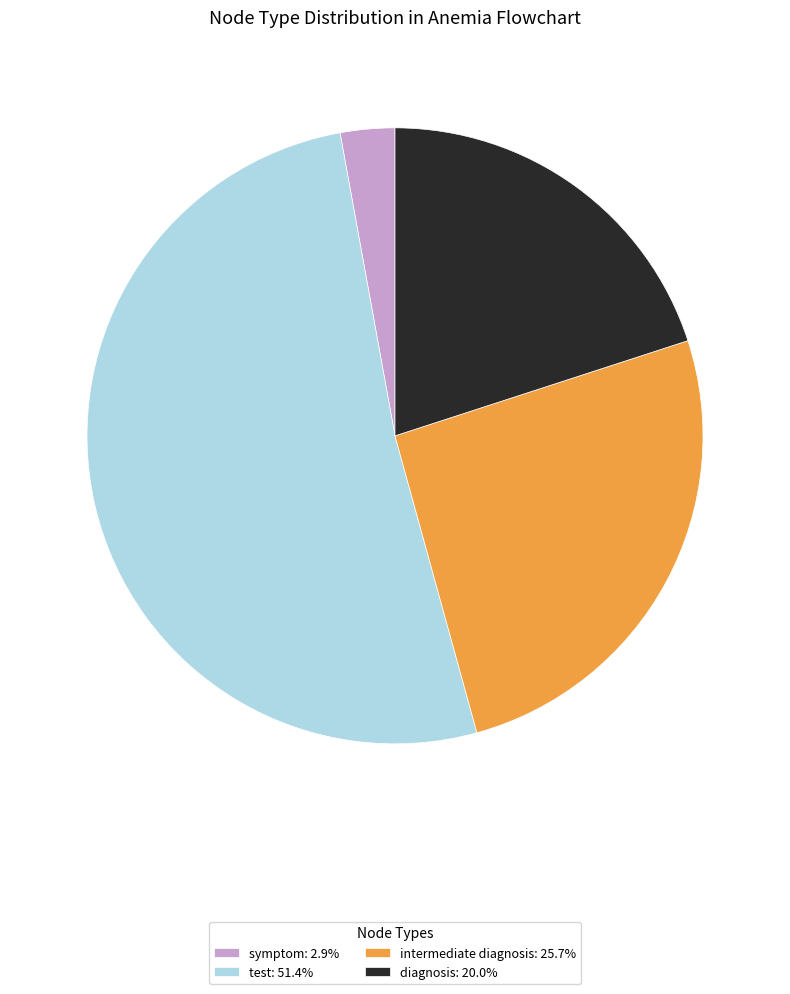

Which slice is the smallest?

symptom